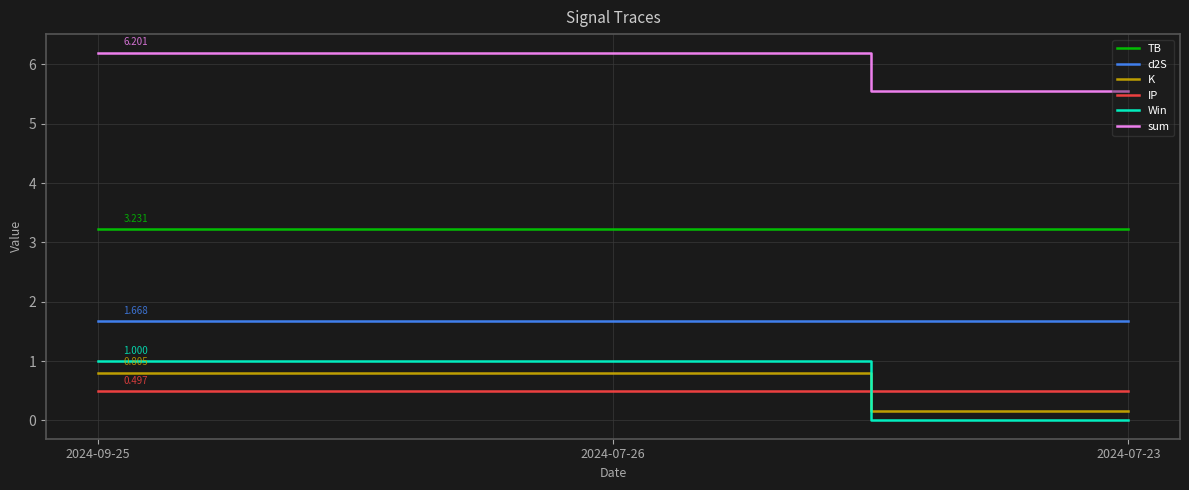

What is the sum of the TB values at 2024-07-23 and 2024-09-25?

6.5